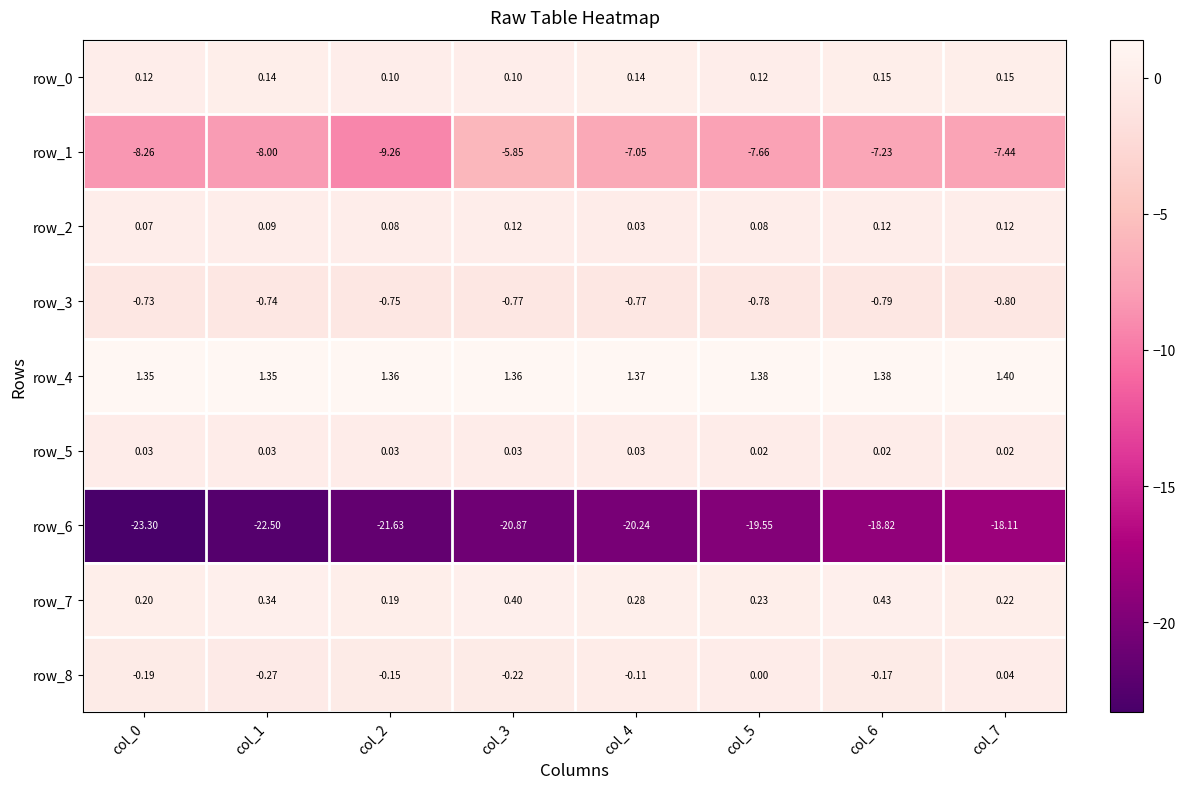

Is the value of row_4 at col_3 greater than the value of row_2 at col_0?

Yes